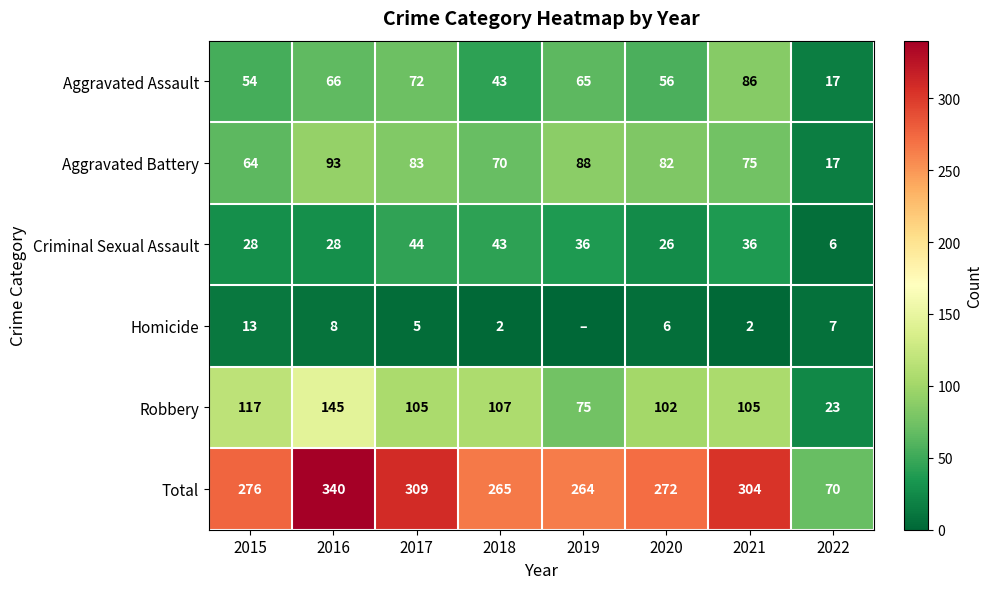

At how many categories does at least one series exceed 88?

7